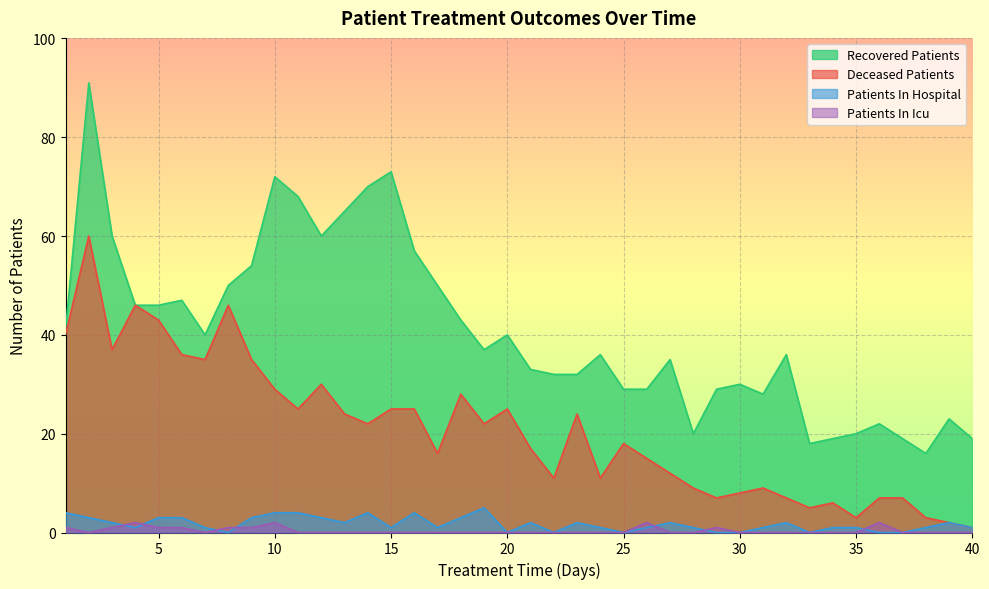

How many lines are shown in the chart?

4